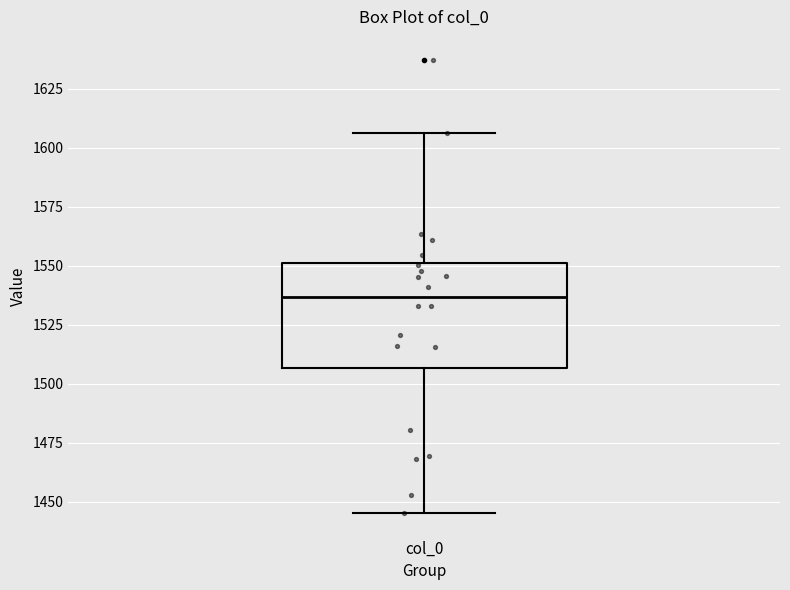

Where is the lower edge of the box for col_0 on the y-axis? The values are not printed on the chart, so give them approximately, as read against the axis.

1505